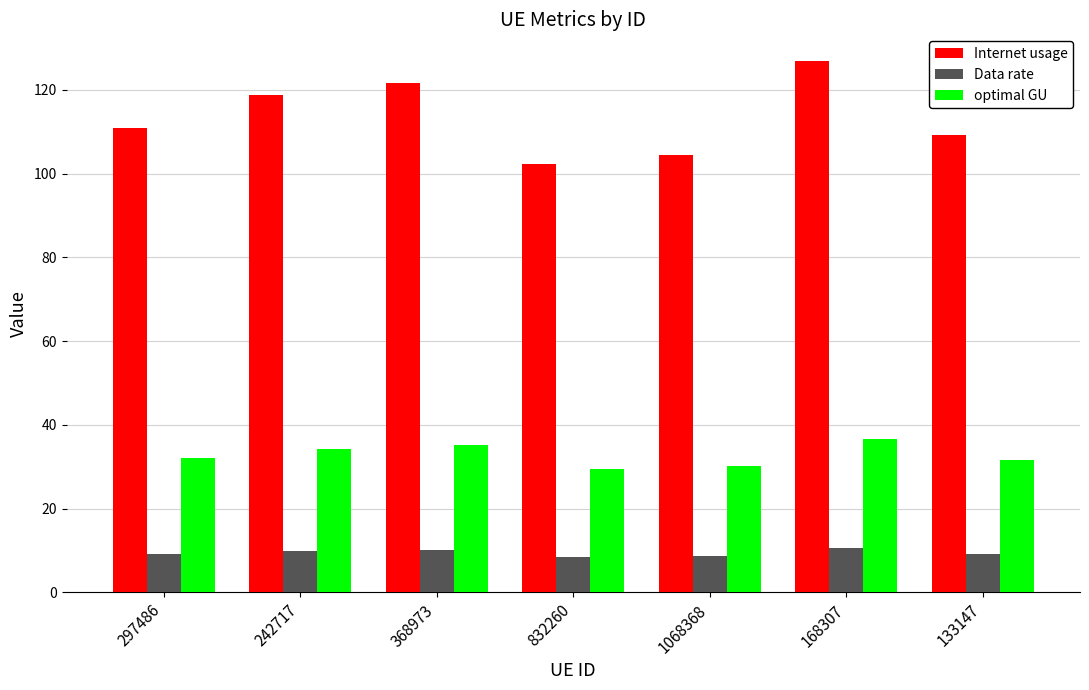

What is the minimum value for Internet usage?

102.4